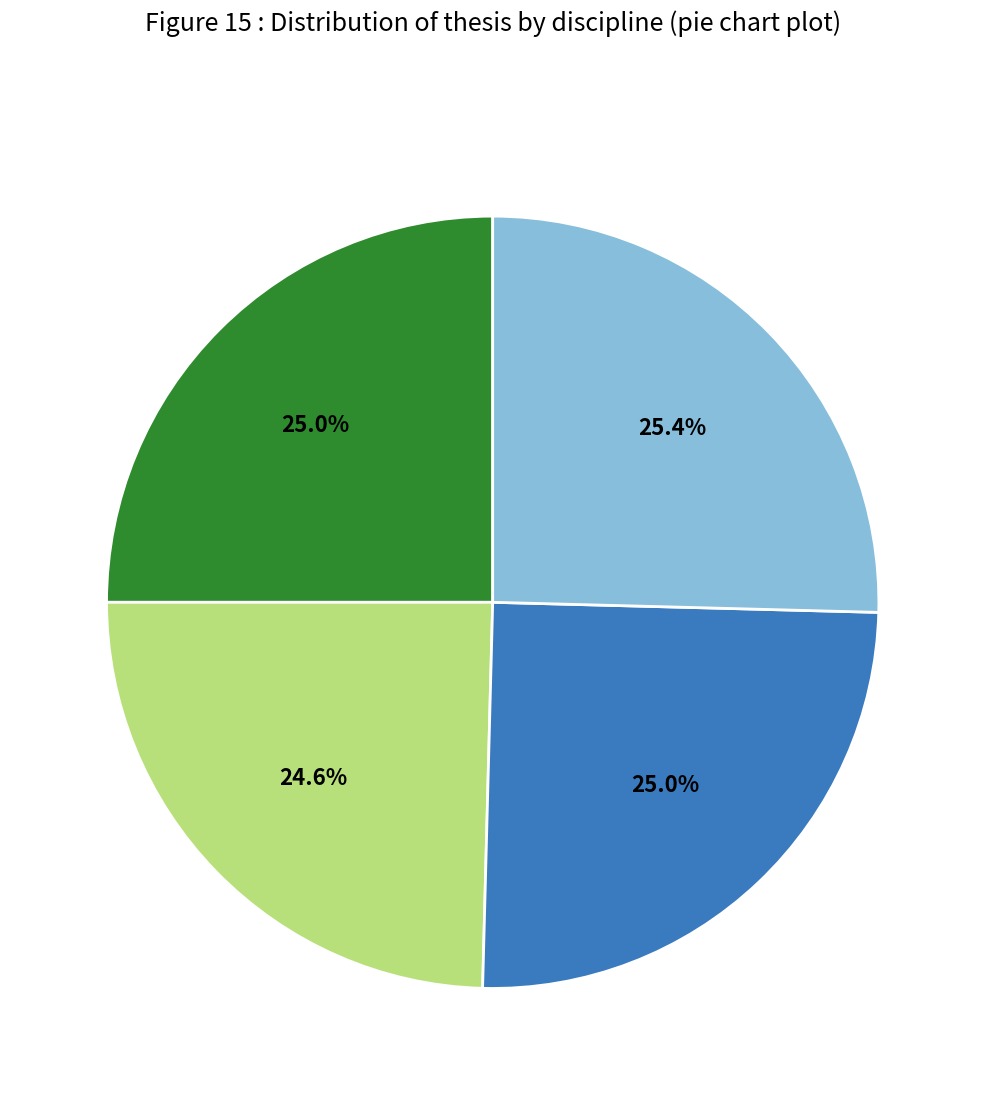

Is there any slice that represents more than half of the pie?

No